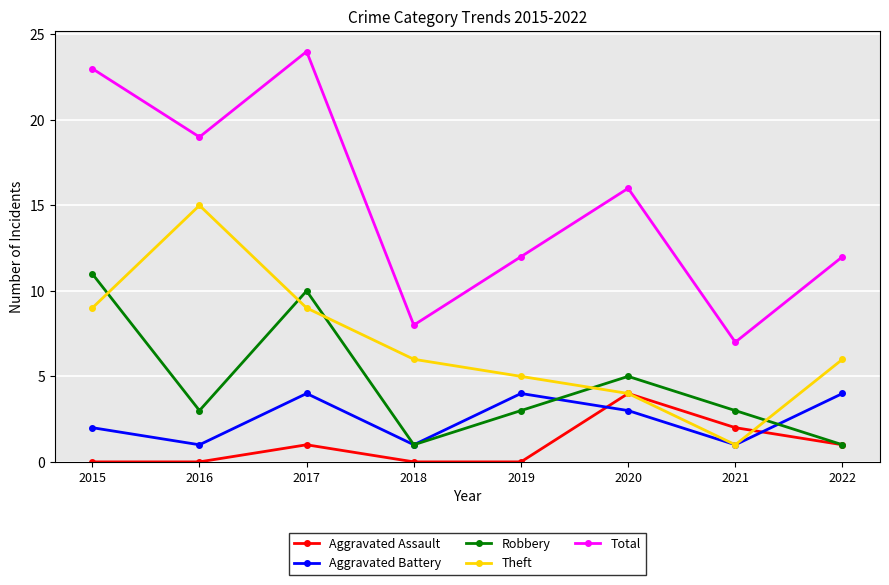

What is the greatest value displayed?

24